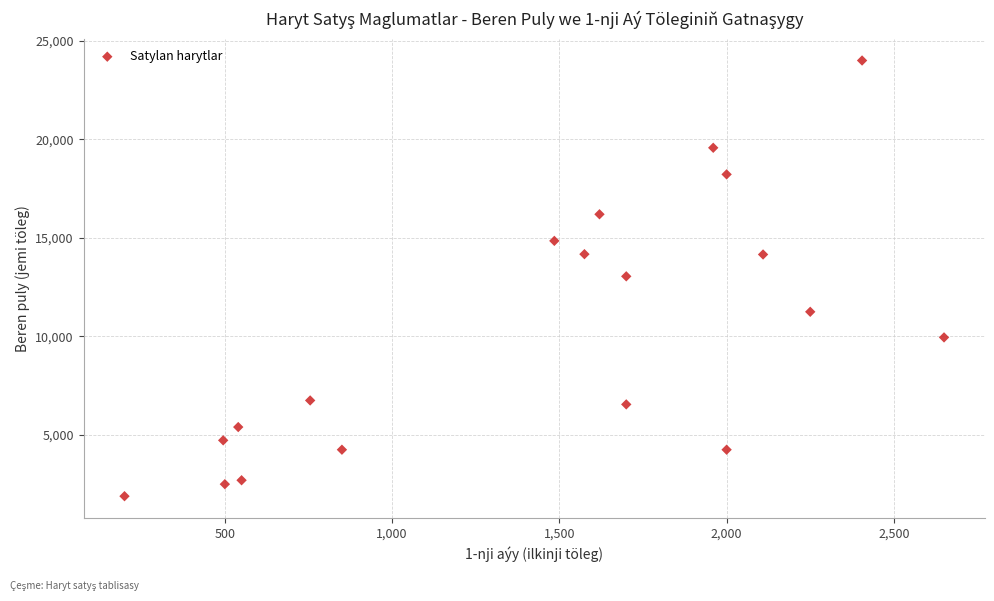

What is the range of Y values (max minus min)?

22115